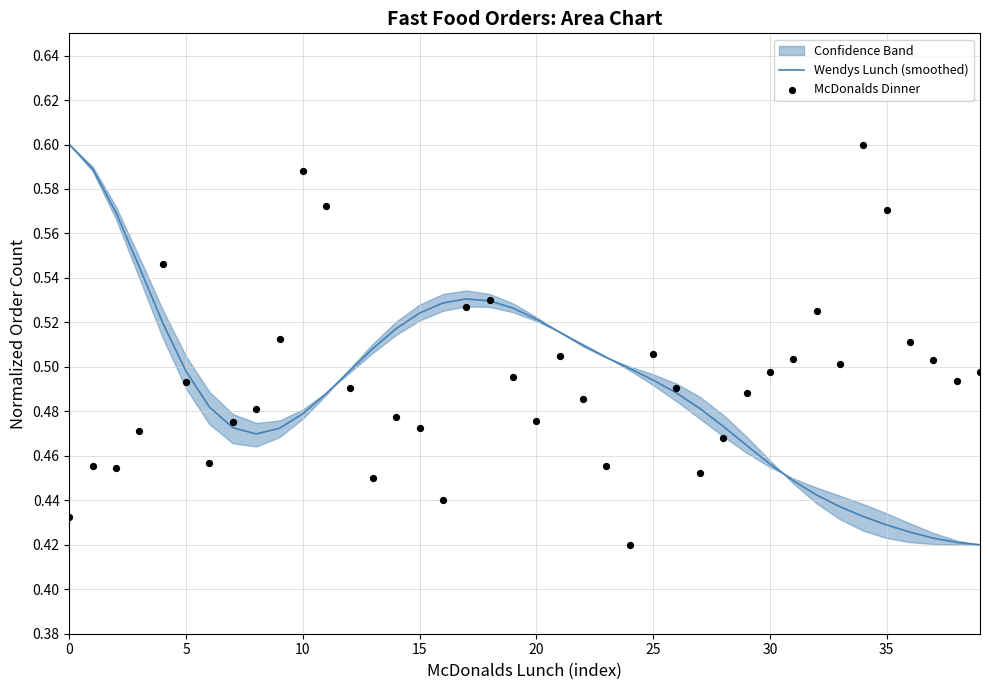

Which series reaches the minimum Y coordinate?

Wendys Lunch (smoothed)